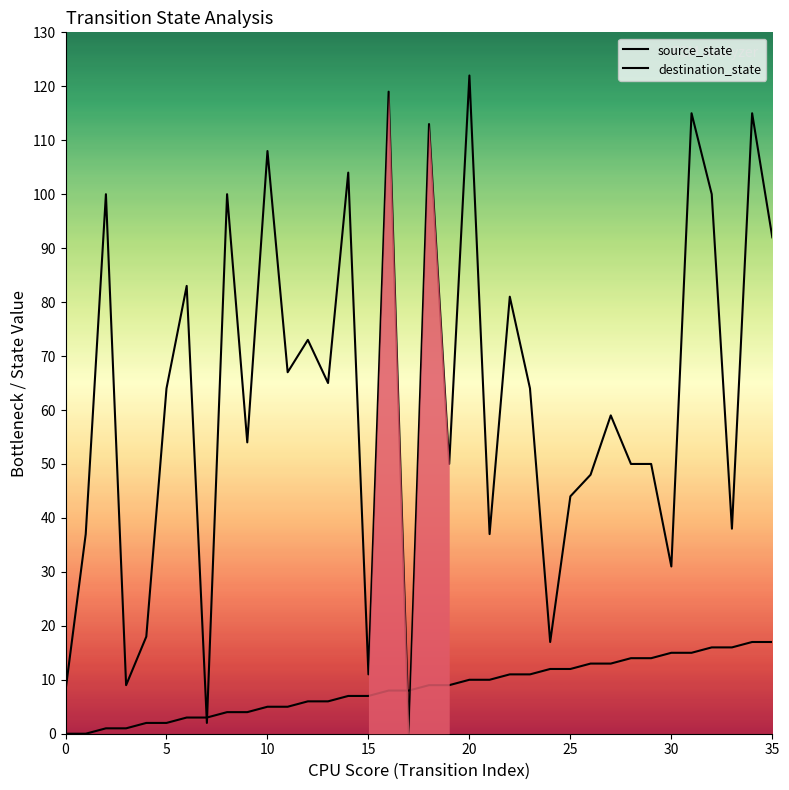

What is the label of the 26th point from the left?

25